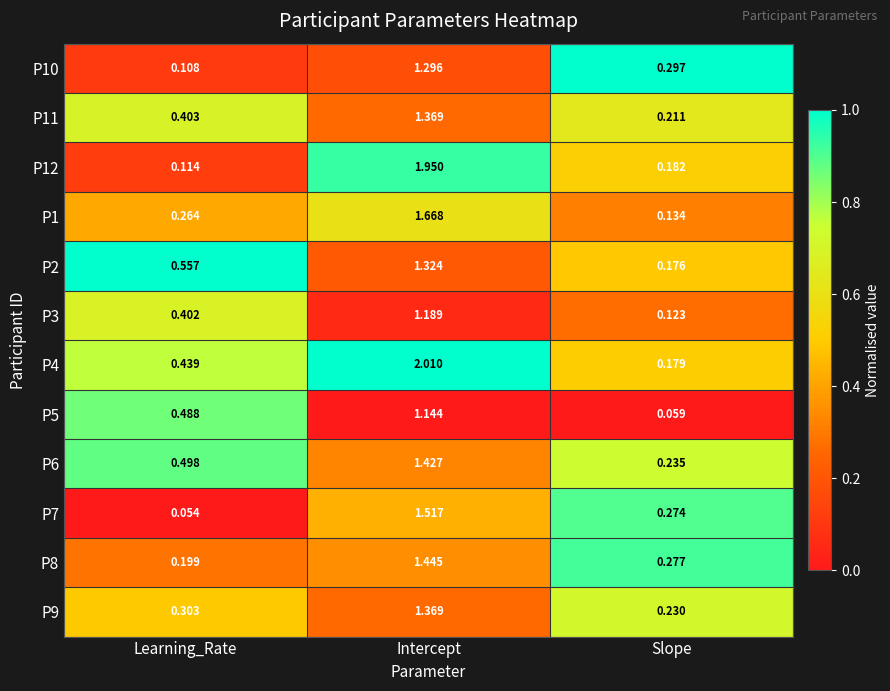

How many data points does each series have?

3